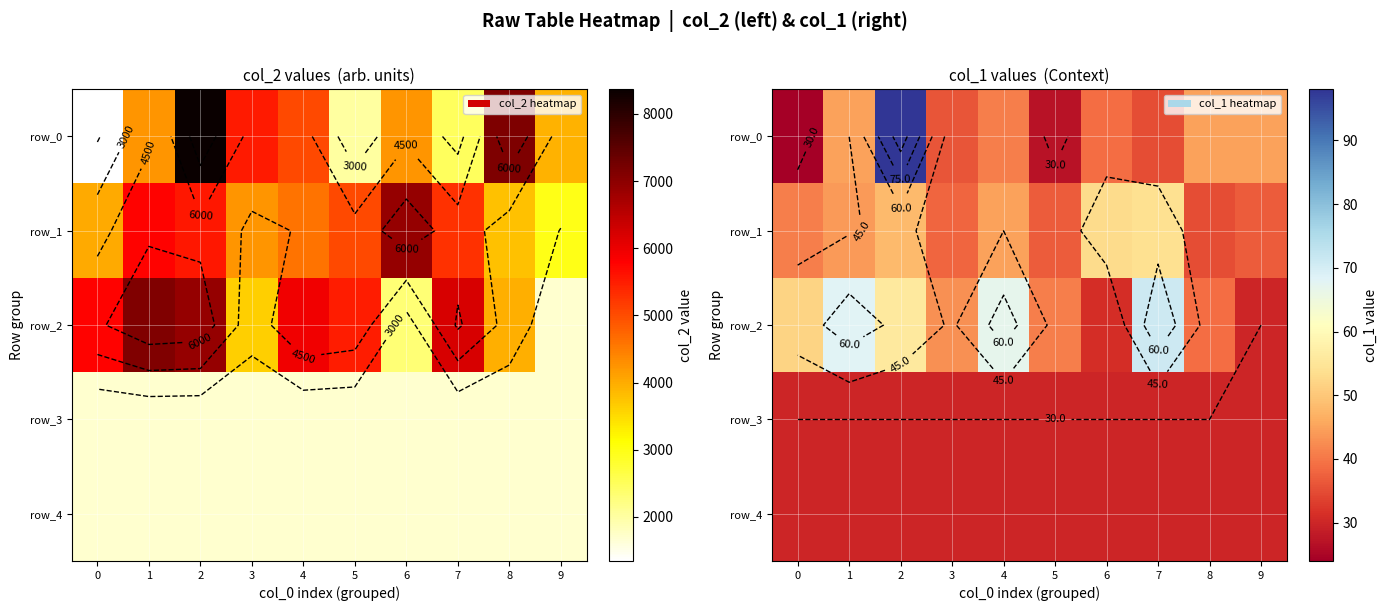

How many values in the row_1 series are below 44?

5